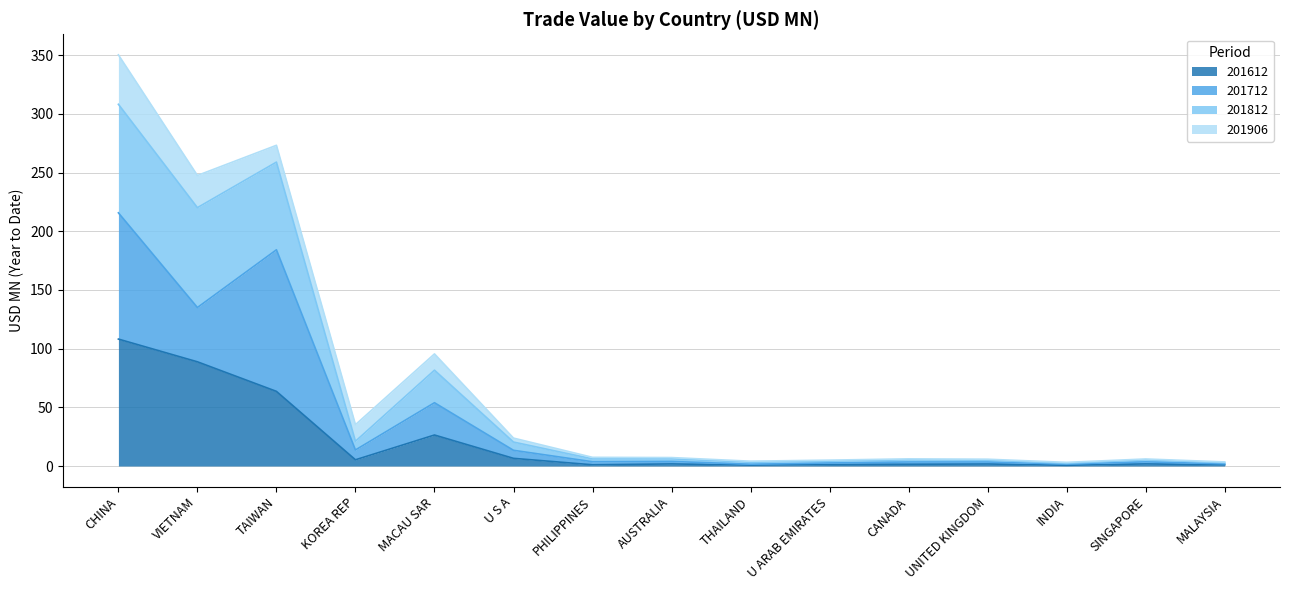

At which category is the sum across all series the highest?

CHINA